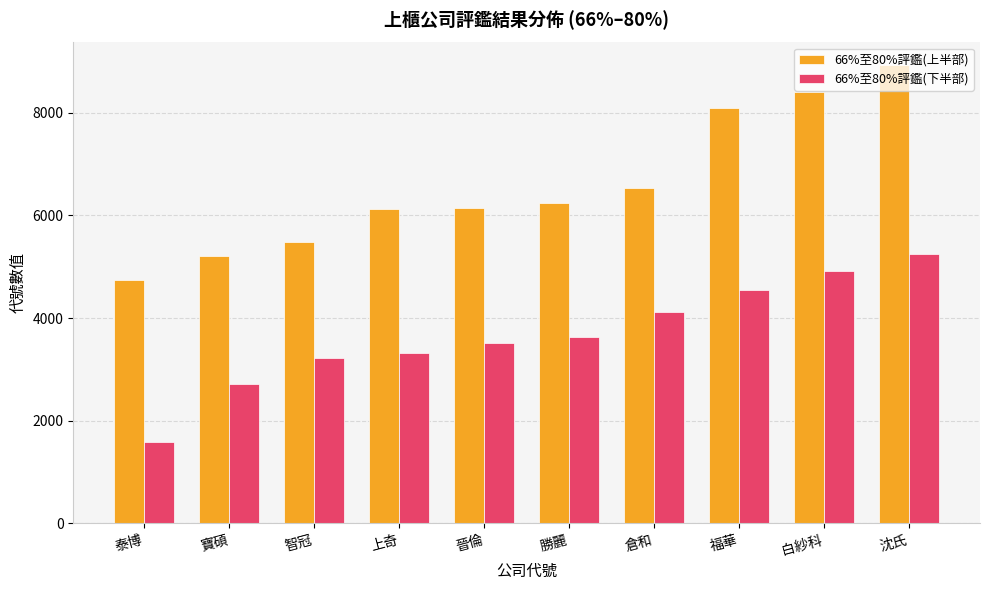

List the series in order of their overall mean, highest first.

66%至80%評鑑(上半部), 66%至80%評鑑(下半部)